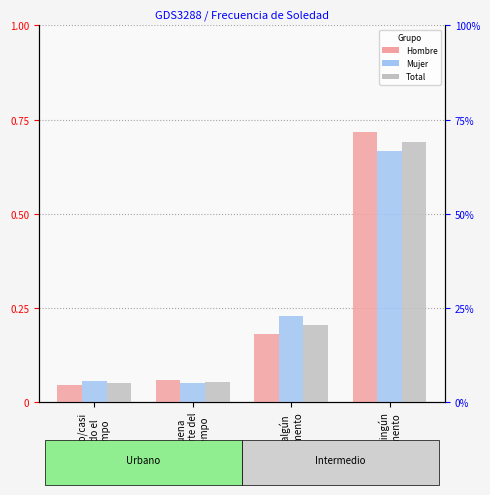

Which category has the highest value in the Hombre series?

En ningún
momento